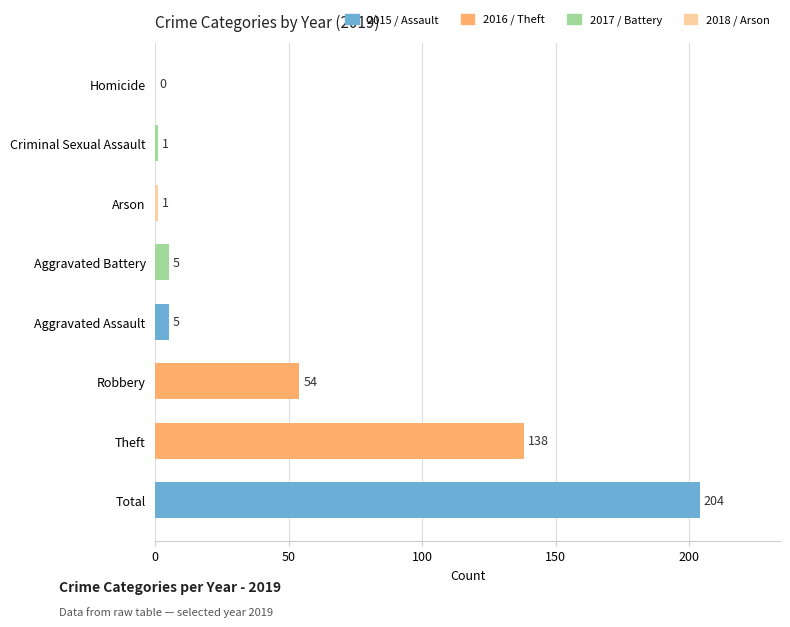

What is the sum of the values at Aggravated Assault and Criminal Sexual Assault?

6